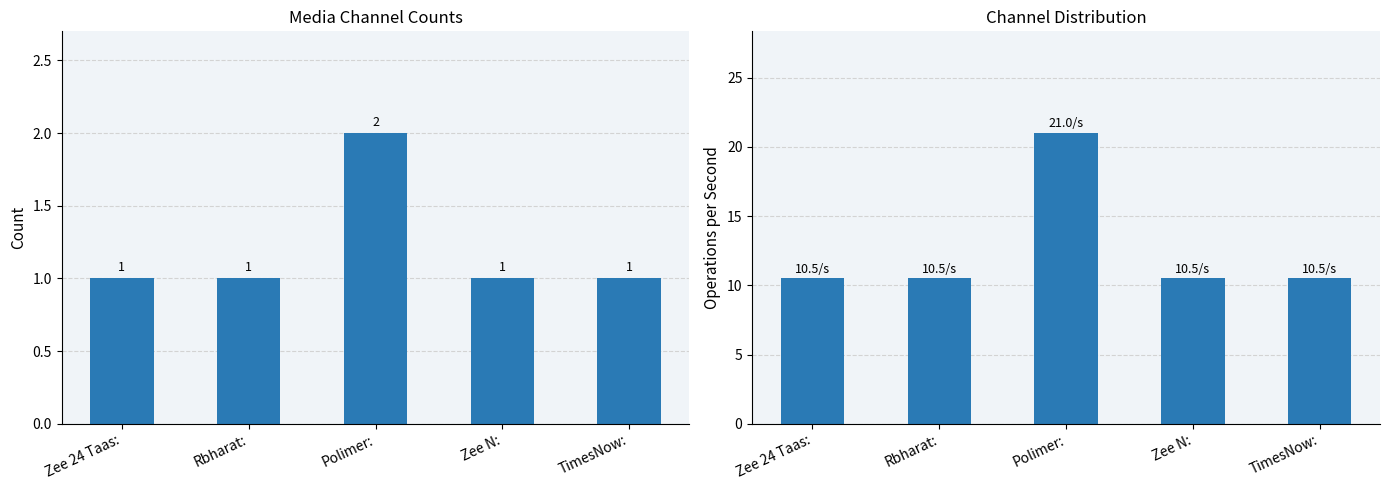

What is the difference between the values at Rbharat: and Polimer:?

10.5